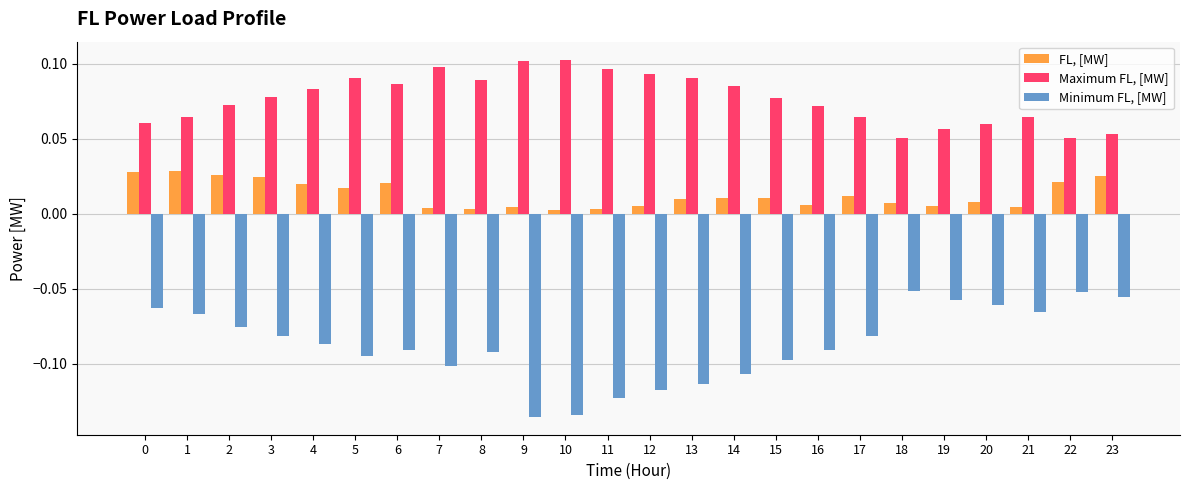

The value of Maximum FL, [MW] at 9 is 0.2. True or false?

False